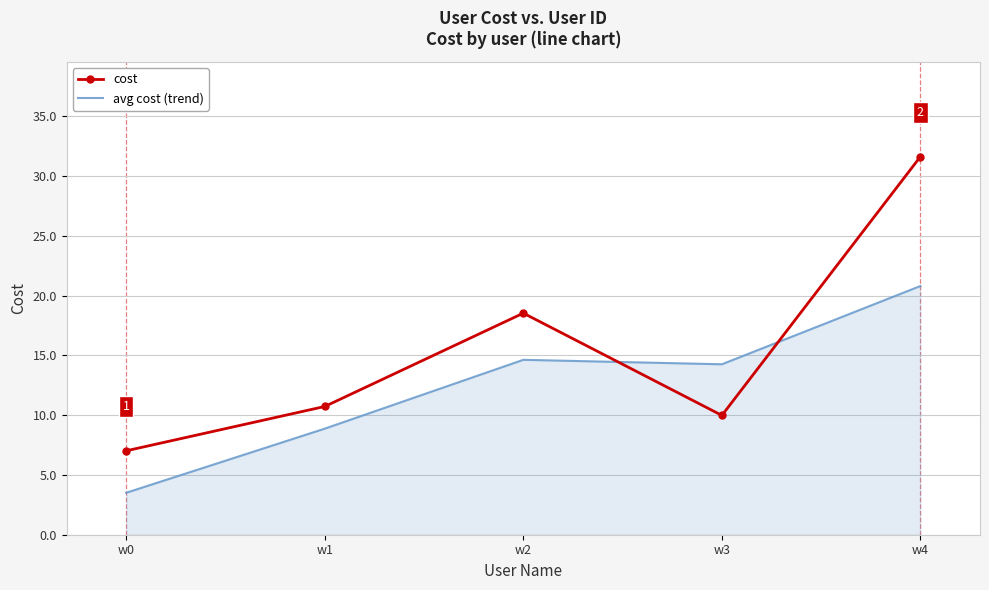

The value of cost at w1 is 3.4. True or false?

False